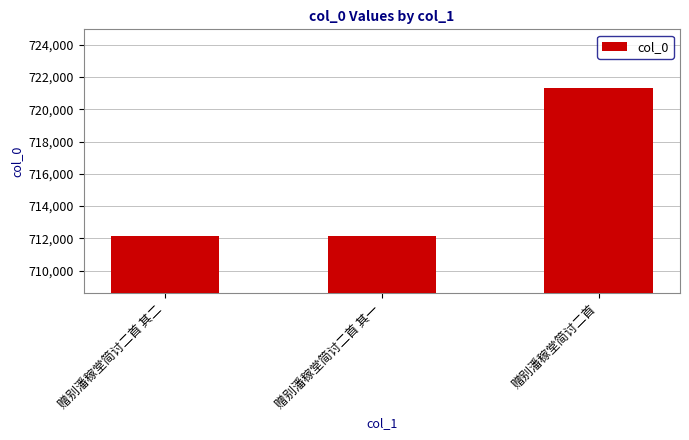

What value does the data have at 赠别潘稼堂简讨二首 其一, to the nearest 10?

712150